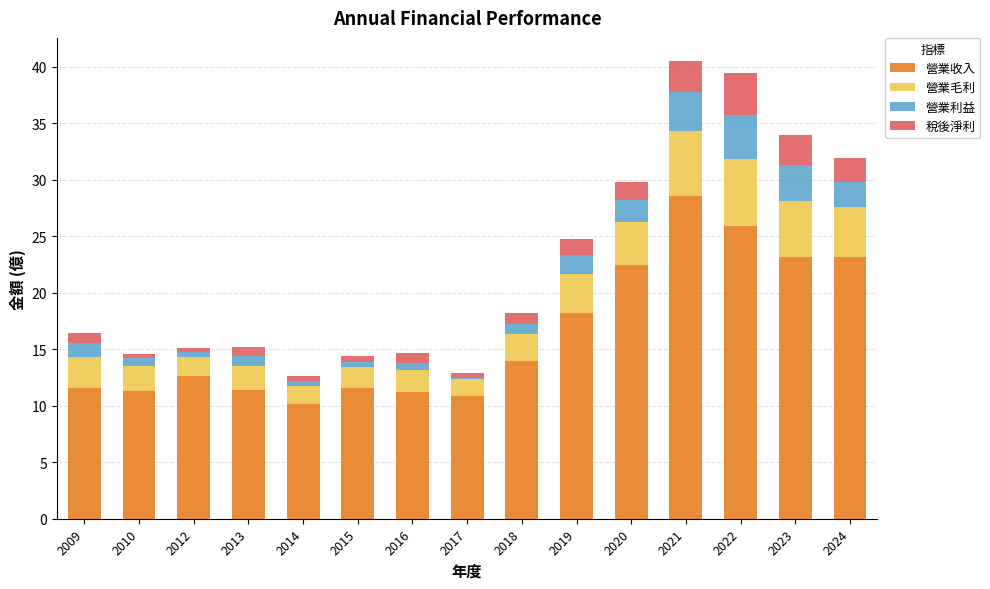

True or false: 營業收入 has a value of 25.9 at 2022.

True